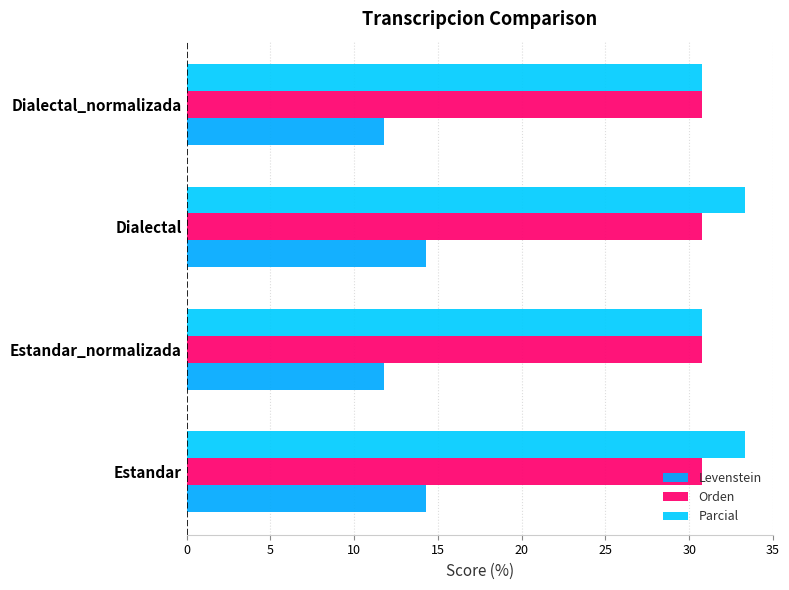

What is the average value of the Parcial series?

32.1